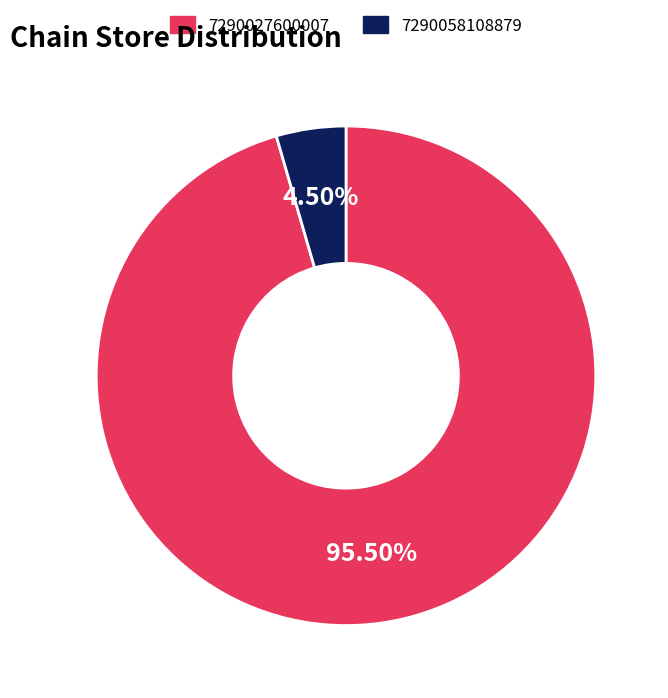

Between 7290027600007 and 7290058108879, which is larger?

7290027600007